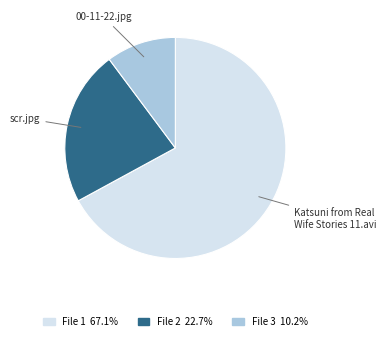

Count the number of slices in the pie.

3